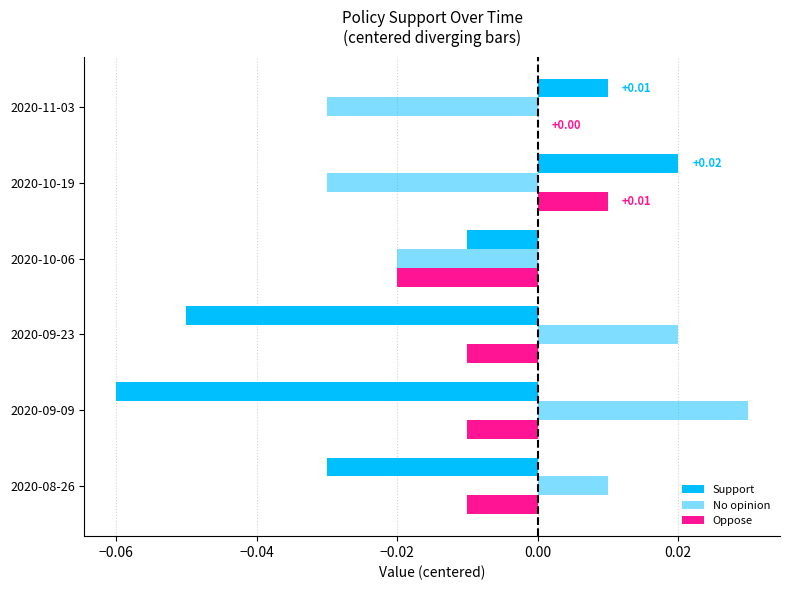

How many data points in No opinion are above 0?

3